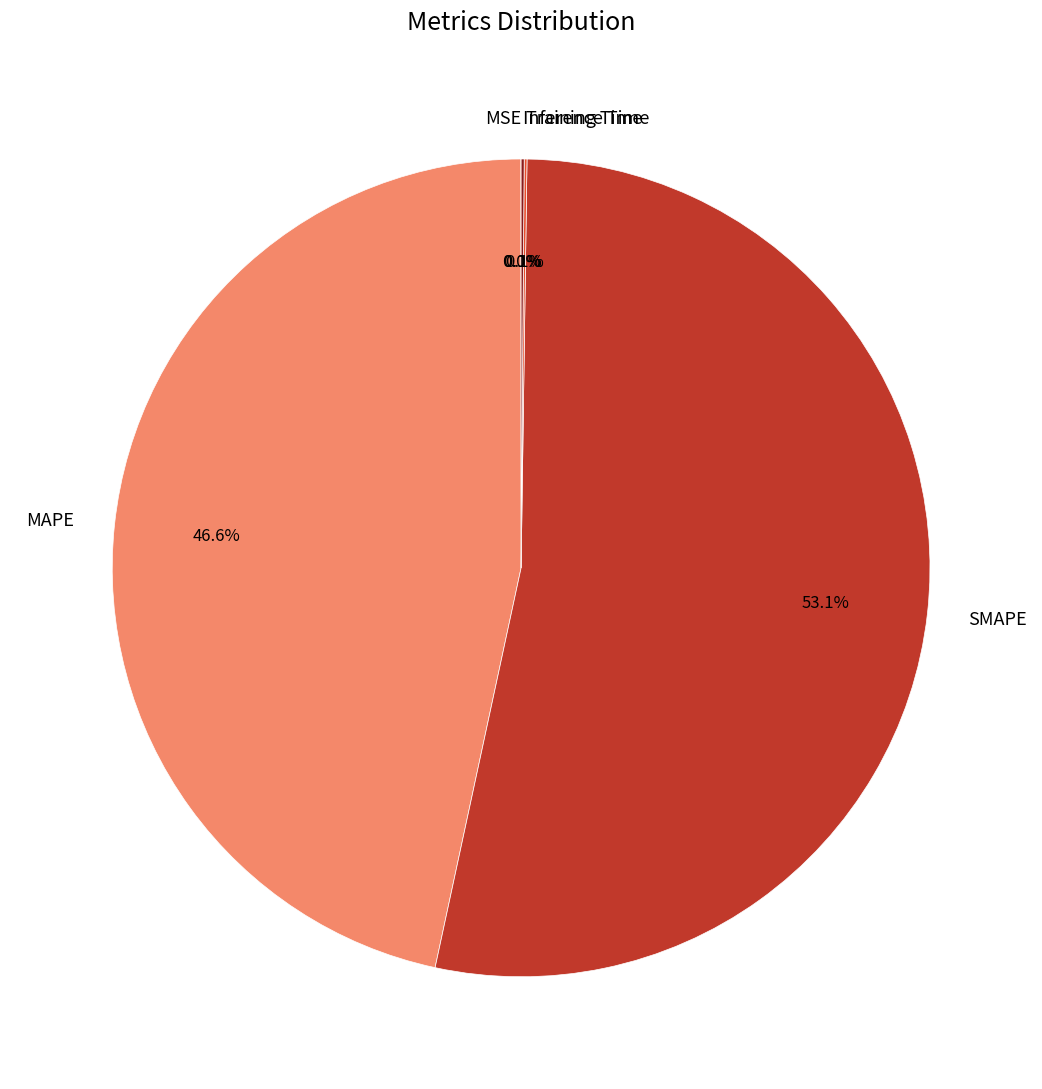

Which slice represents more than half of the pie?

SMAPE